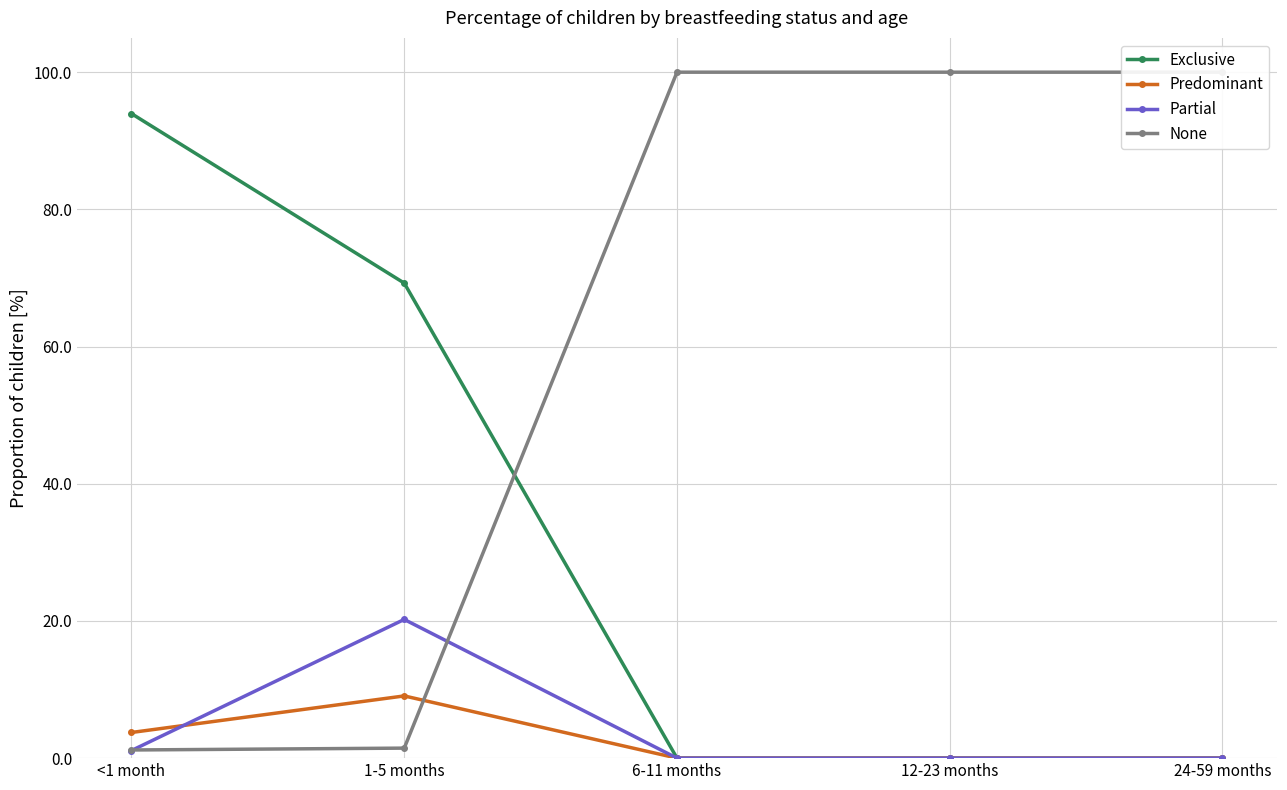

What is the label of the 2nd point from the left?

1-5 months